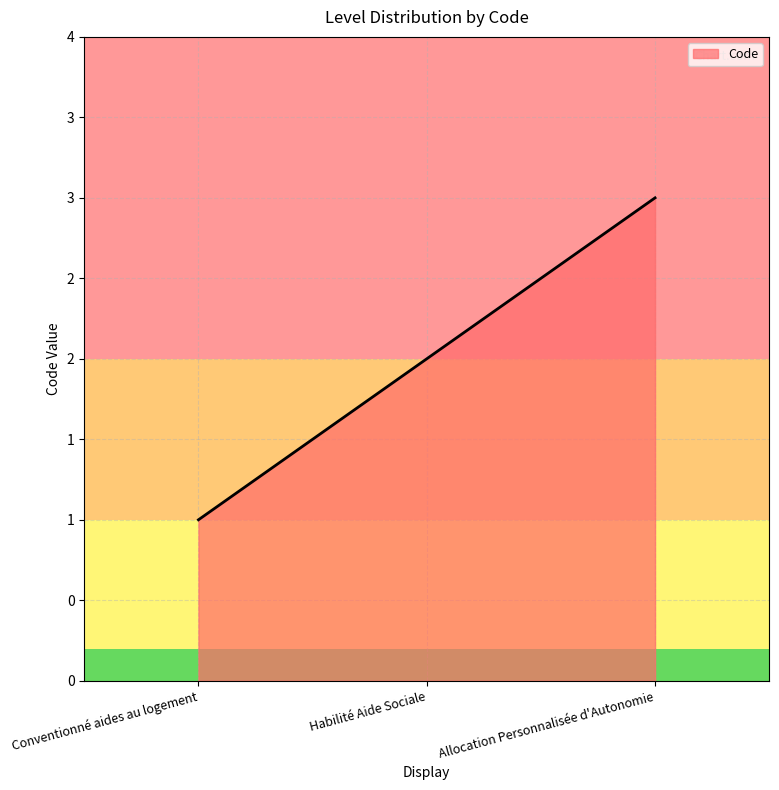

What is the change in value from Conventionné aides au logement to Habilité Aide Sociale?

+1